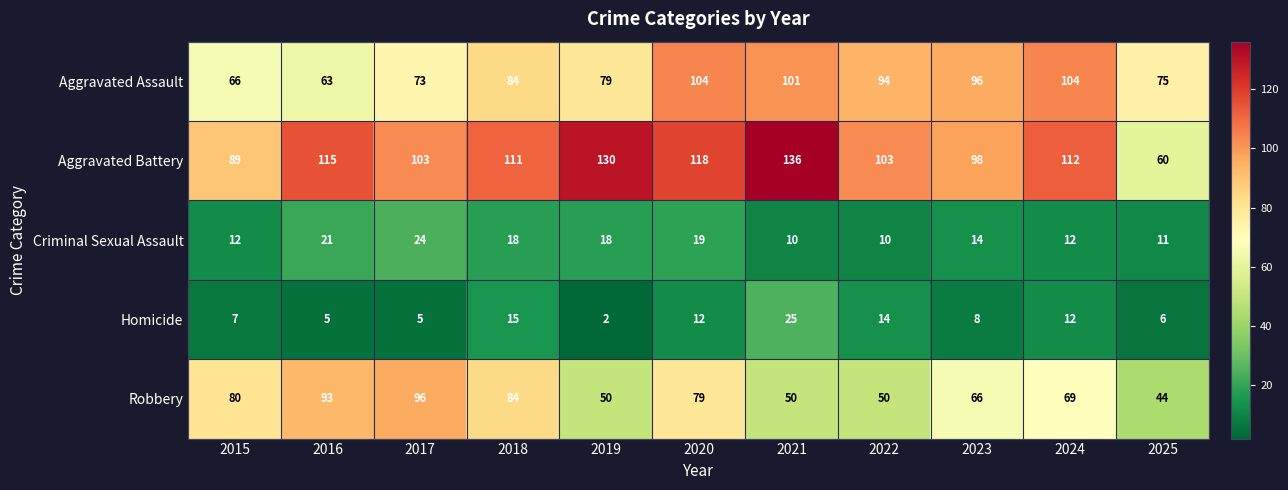

Is it true that Aggravated Battery equals 47 at 2022?

False